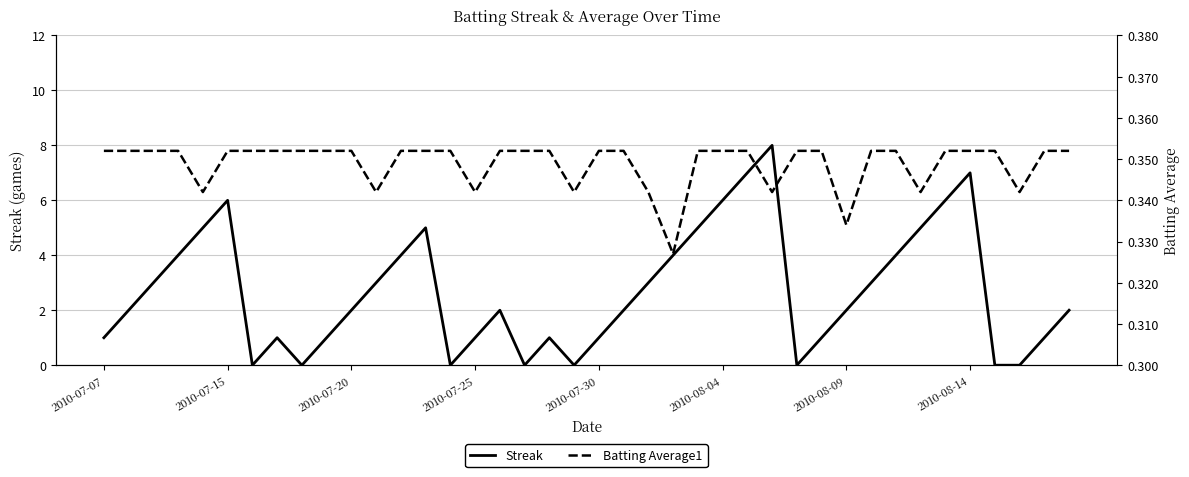

How many Batting Average1 values are between 0 and 1?

40